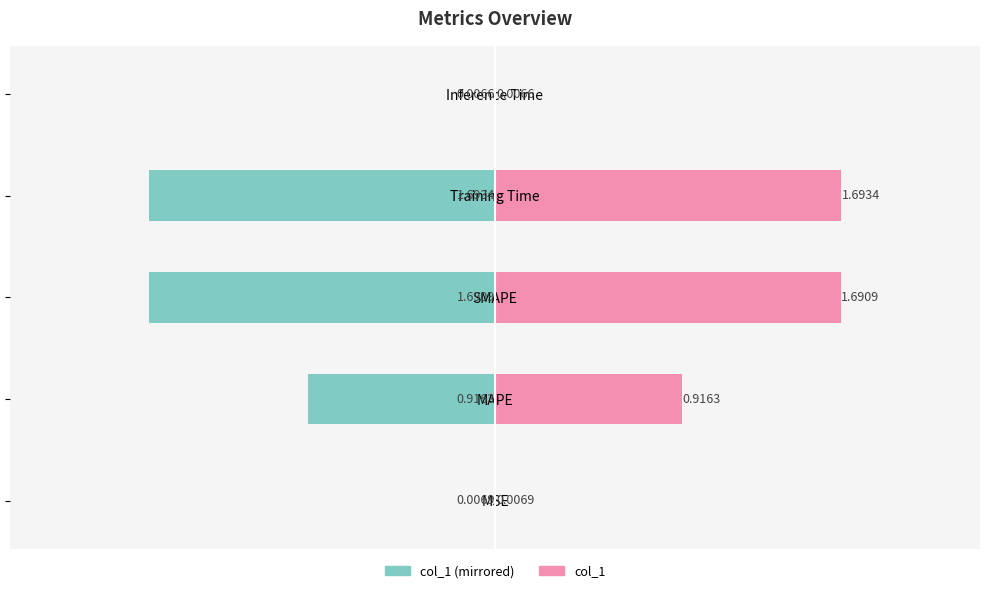

Reading right to left, list all the values displayed in this chart.

col_1 (left): -0.0	-1.7	-1.7	-0.9	-0.0
col_1: 0.0	1.7	1.7	0.9	0.0